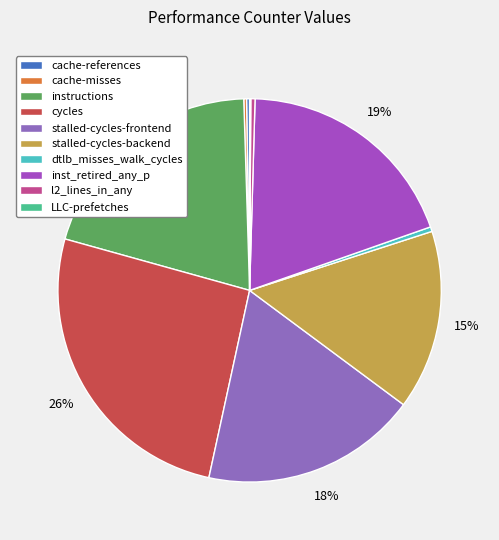

Which category has the smallest portion of the pie?

LLC-prefetches